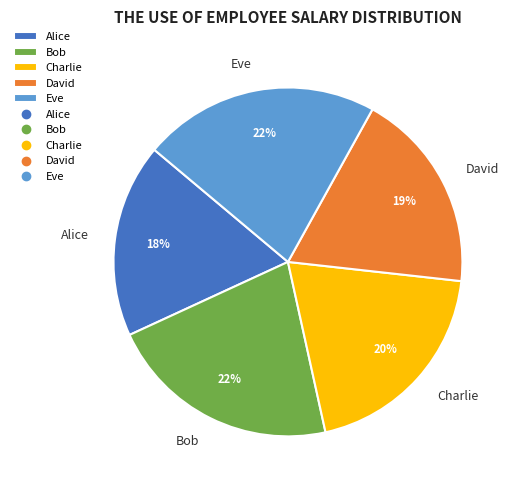

Is Alice the majority of the pie?

No